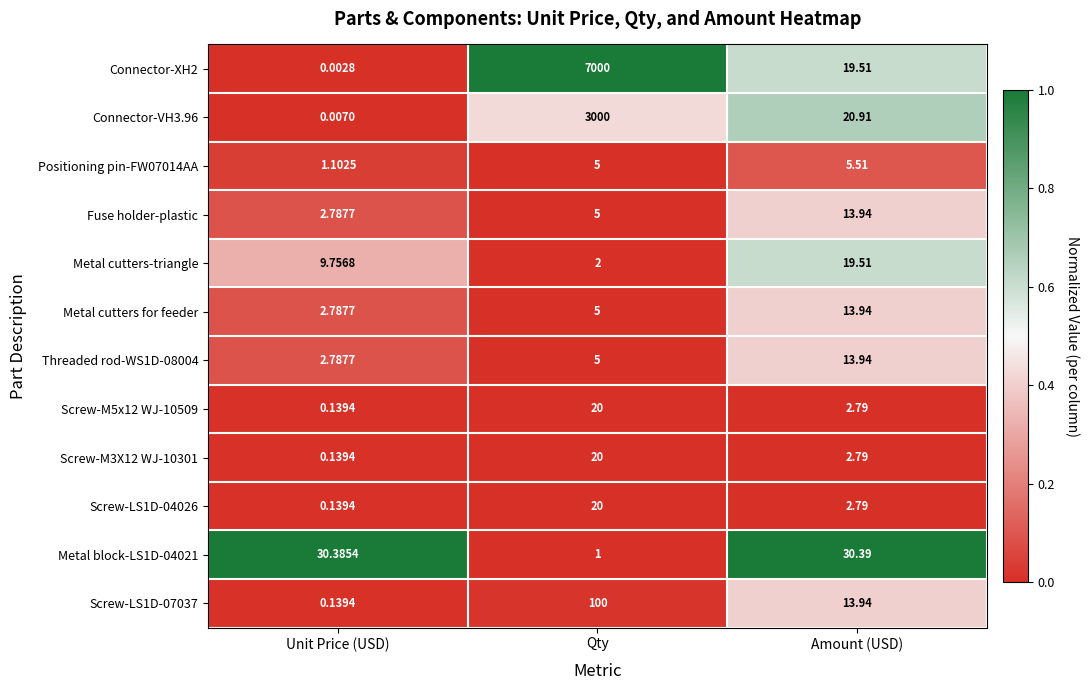

List the labels in order of Screw-LS1D-04026 value, smallest first.

Unit Price (USD), Amount (USD), Qty